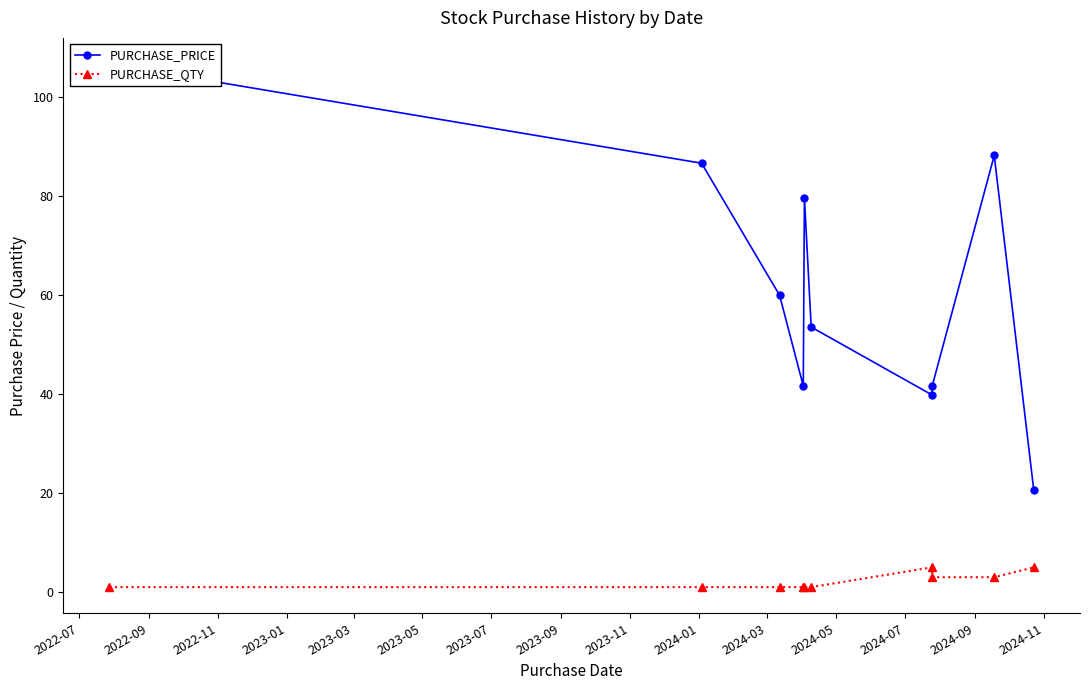

How many data points in PURCHASE_PRICE are less than 60?

5